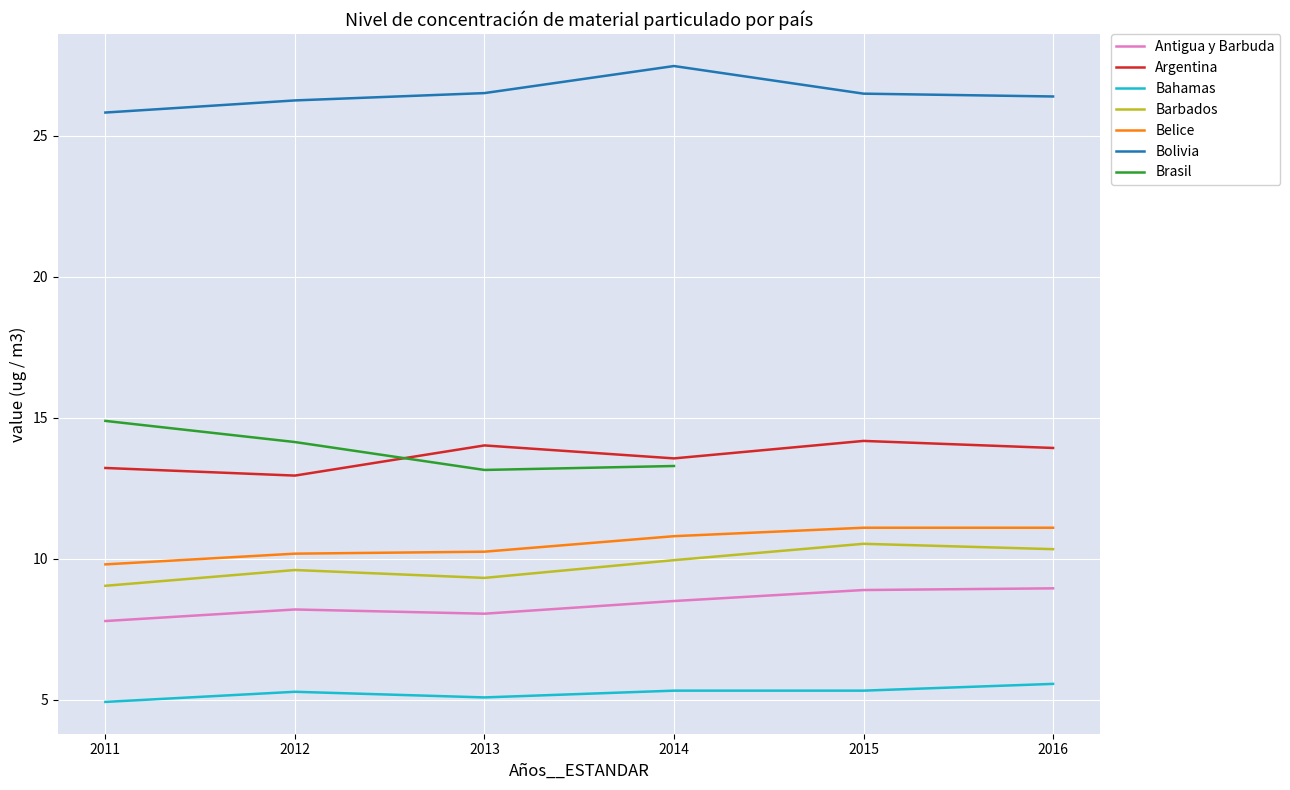

True or false: Bolivia has a value of 7.6 at 2011.

False